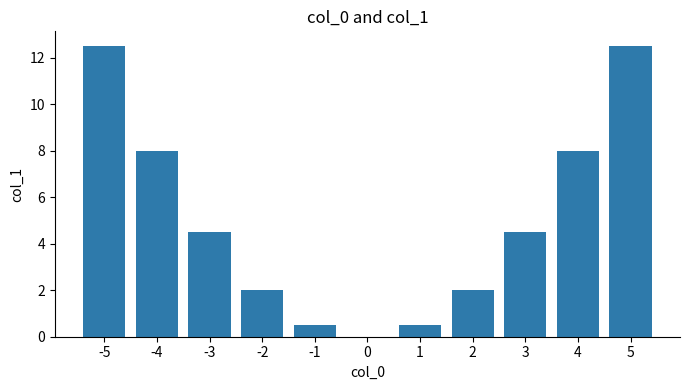

Which has a higher value, -1 or 3?

3